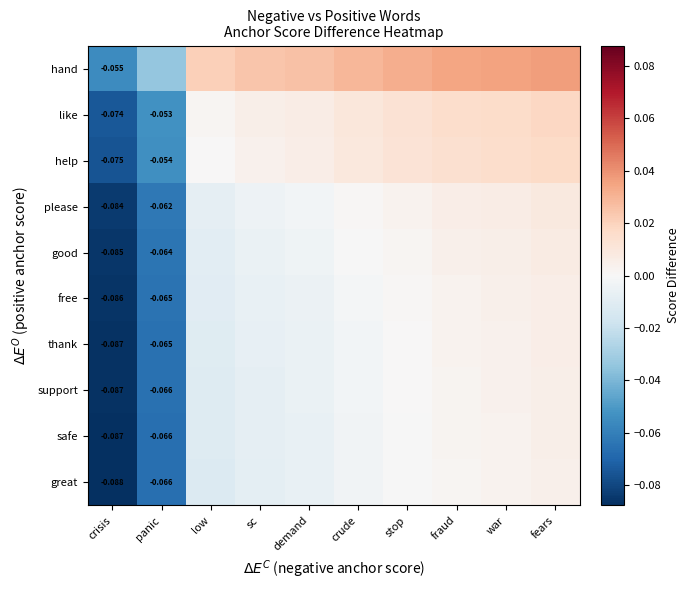

Is it true that support equals -0.0 at low?

False